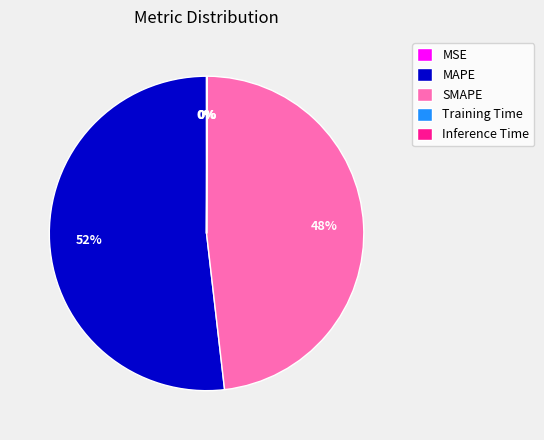

Which slice is the largest?

MAPE